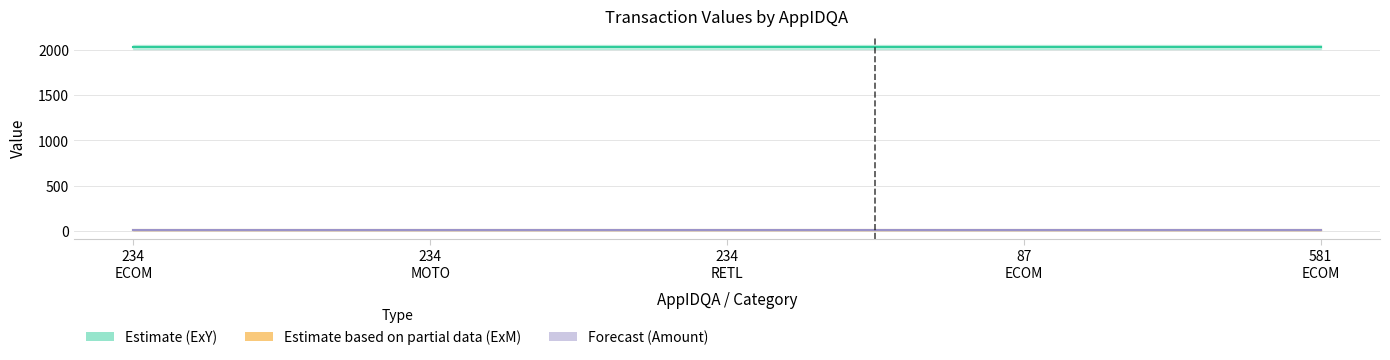

What is the average value of the ExY series?

2029.0